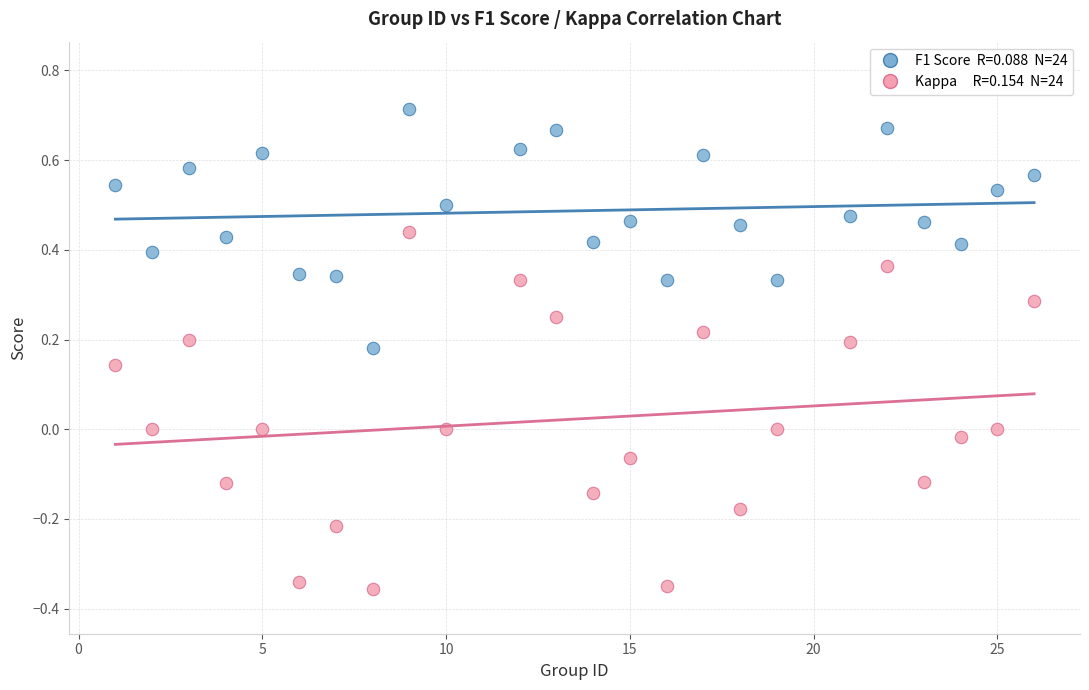

Across all data points, what is the range of X values (max minus min)?

25.0